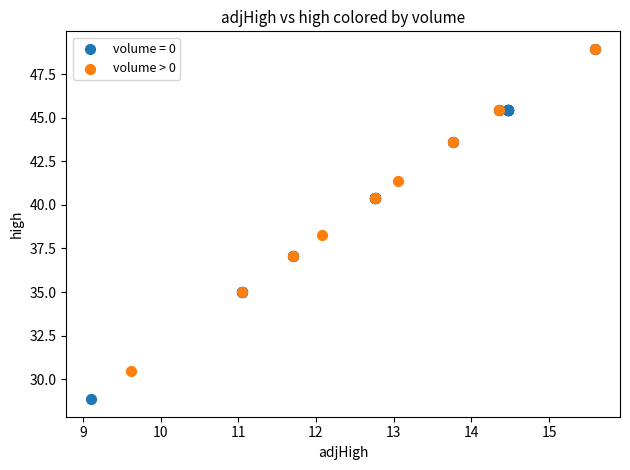

Which series reaches the minimum Y coordinate?

volume = 0